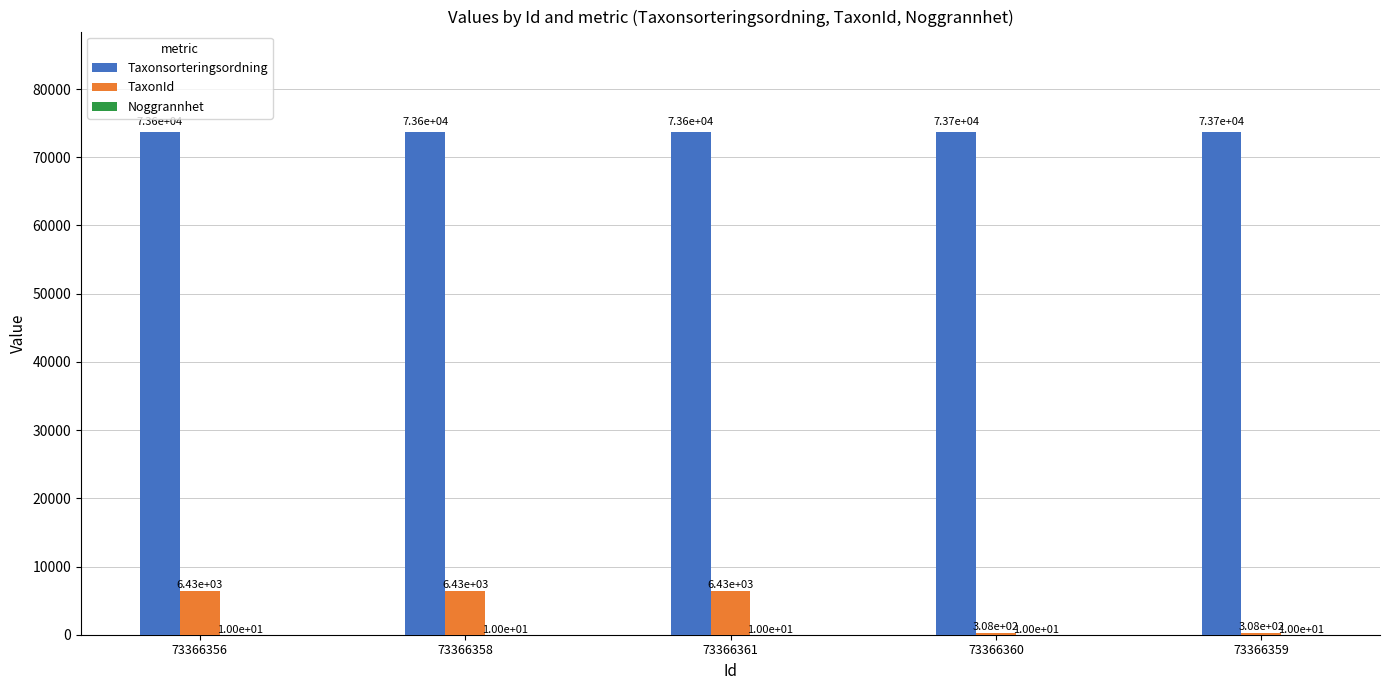

What is the total value across all series at 73366358?

80067